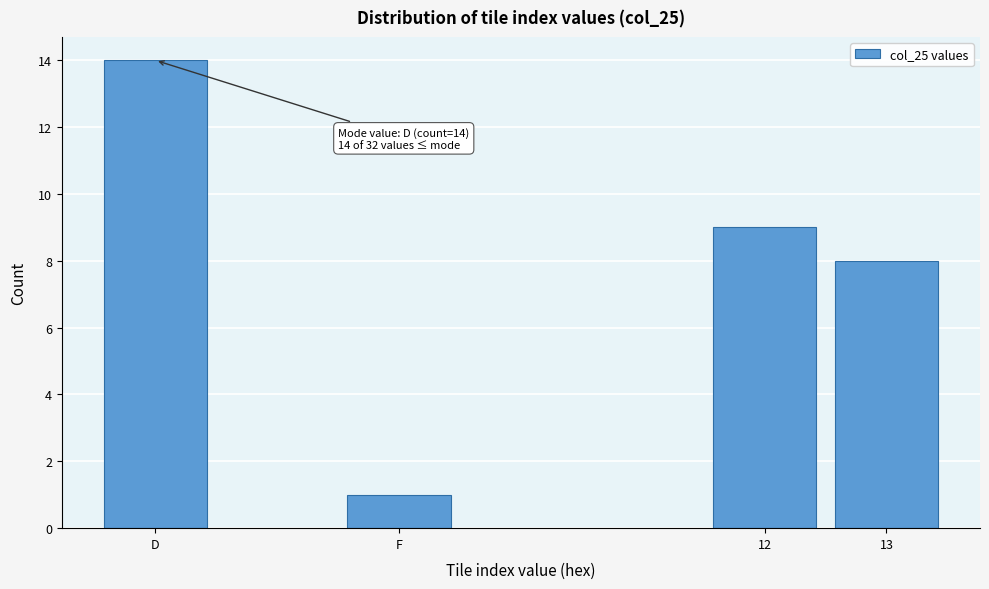

Reading left to right, extract all data points from this chart.

D=14	F=1	12=9	13=8